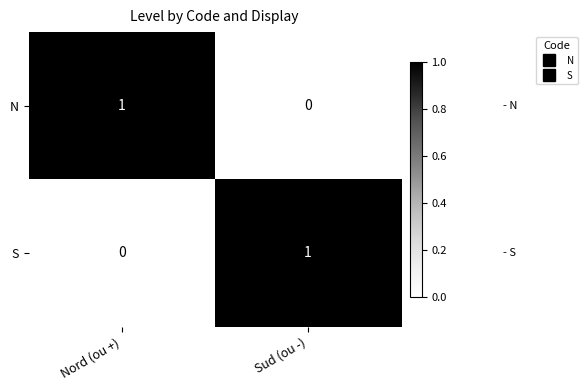

At which label does S reach its peak?

Sud (ou -)